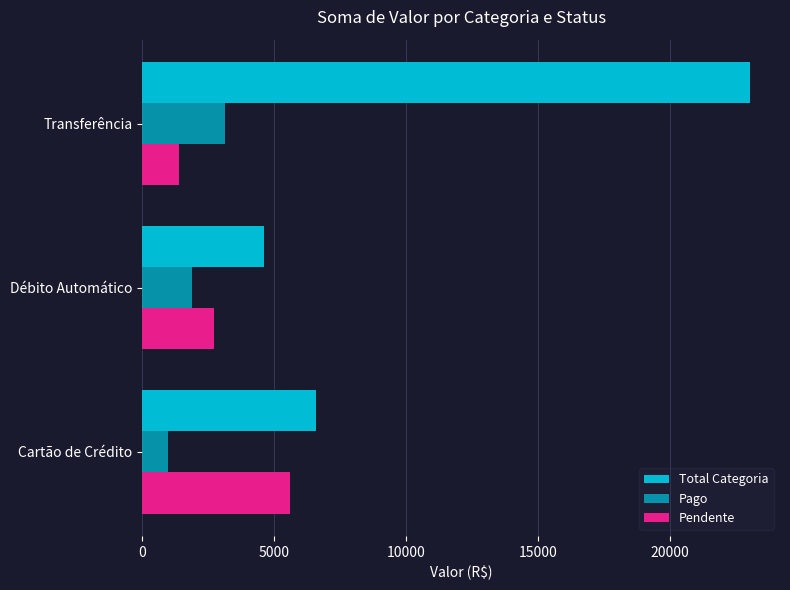

How many categories are shown in the chart?

3